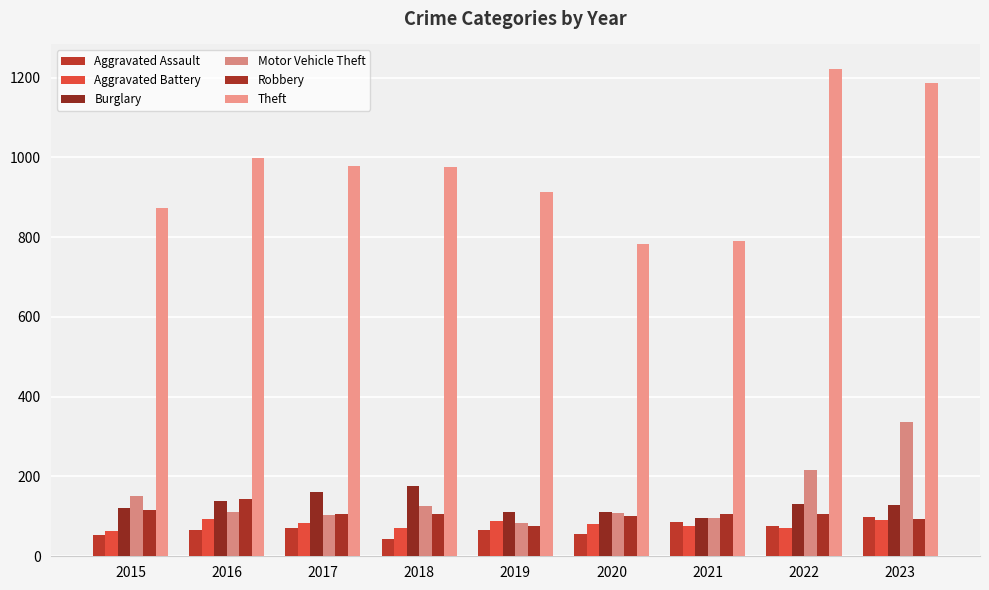

What is the sum of all Burglary values?

1174